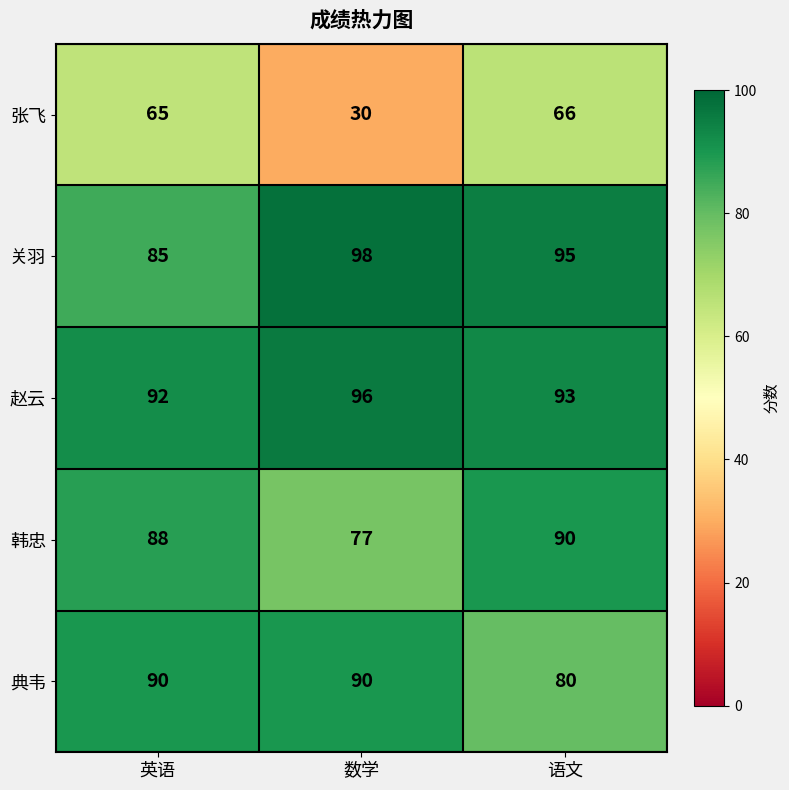

What is the difference between the second highest and minimum values in the 张飞 series?

35